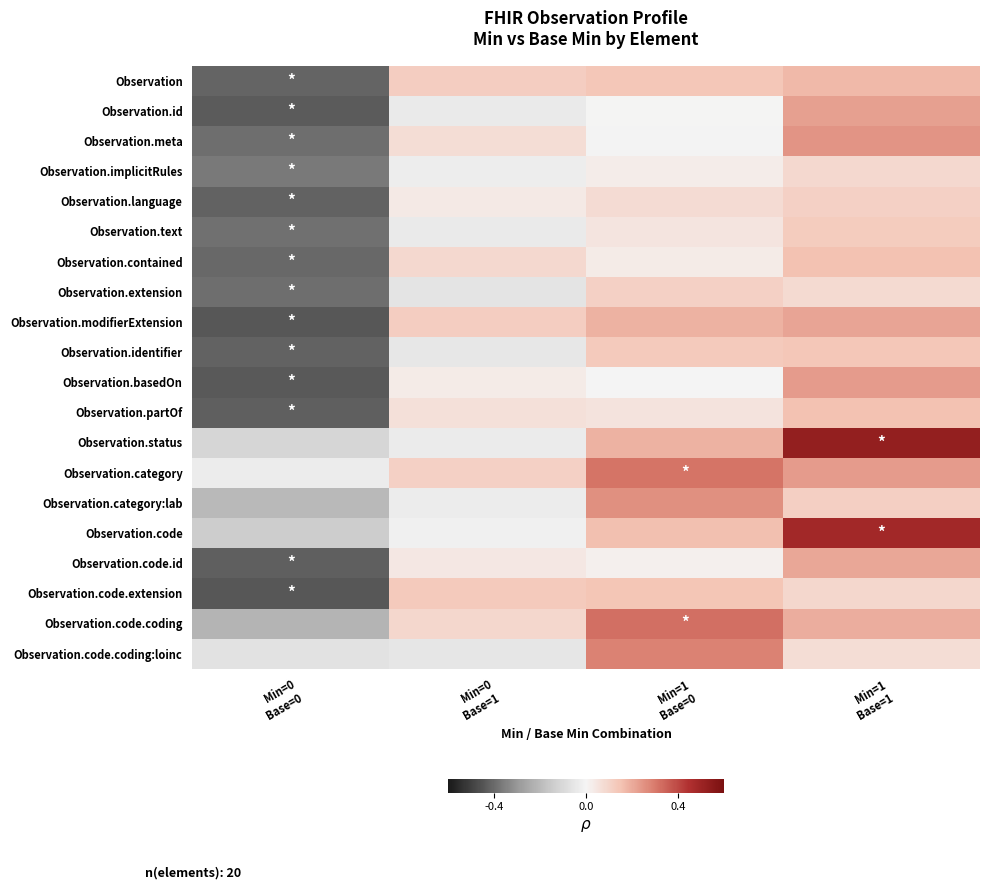

Reading left to right, list all the values displayed in this chart.

Observation: Min=0
Base=0=-0.4	Min=0
Base=1=0.1	Min=1
Base=0=0.1	Min=1
Base=1=0.2
Observation.id: Min=0
Base=0=-0.4	Min=0
Base=1=-0.0	Min=1
Base=0=0.0	Min=1
Base=1=0.2
Observation.meta: Min=0
Base=0=-0.4	Min=0
Base=1=0.1	Min=1
Base=0=-0.0	Min=1
Base=1=0.2
Observation.implicitRules: Min=0
Base=0=-0.4	Min=0
Base=1=-0.0	Min=1
Base=0=0.0	Min=1
Base=1=0.1
Observation.language: Min=0
Base=0=-0.4	Min=0
Base=1=0.0	Min=1
Base=0=0.1	Min=1
Base=1=0.1
Observation.text: Min=0
Base=0=-0.4	Min=0
Base=1=-0.0	Min=1
Base=0=0.0	Min=1
Base=1=0.1
Observation.contained: Min=0
Base=0=-0.4	Min=0
Base=1=0.1	Min=1
Base=0=0.0	Min=1
Base=1=0.2
Observation.extension: Min=0
Base=0=-0.4	Min=0
Base=1=-0.1	Min=1
Base=0=0.1	Min=1
Base=1=0.1
Observation.modifierExtension: Min=0
Base=0=-0.4	Min=0
Base=1=0.1	Min=1
Base=0=0.2	Min=1
Base=1=0.2
Observation.identifier: Min=0
Base=0=-0.4	Min=0
Base=1=-0.1	Min=1
Base=0=0.1	Min=1
Base=1=0.1
Observation.basedOn: Min=0
Base=0=-0.4	Min=0
Base=1=0.0	Min=1
Base=0=-0.0	Min=1
Base=1=0.2
Observation.partOf: Min=0
Base=0=-0.4	Min=0
Base=1=0.1	Min=1
Base=0=0.1	Min=1
Base=1=0.2
Observation.status: Min=0
Base=0=-0.1	Min=0
Base=1=-0.0	Min=1
Base=0=0.2	Min=1
Base=1=0.5
Observation.category: Min=0
Base=0=-0.0	Min=0
Base=1=0.1	Min=1
Base=0=0.3	Min=1
Base=1=0.2
Observation.category:lab: Min=0
Base=0=-0.2	Min=0
Base=1=-0.0	Min=1
Base=0=0.3	Min=1
Base=1=0.1
Observation.code: Min=0
Base=0=-0.1	Min=0
Base=1=-0.0	Min=1
Base=0=0.2	Min=1
Base=1=0.5
Observation.code.id: Min=0
Base=0=-0.4	Min=0
Base=1=0.0	Min=1
Base=0=0.0	Min=1
Base=1=0.2
Observation.code.extension: Min=0
Base=0=-0.4	Min=0
Base=1=0.1	Min=1
Base=0=0.1	Min=1
Base=1=0.1
Observation.code.coding: Min=0
Base=0=-0.2	Min=0
Base=1=0.1	Min=1
Base=0=0.3	Min=1
Base=1=0.2
Observation.code.coding:loinc: Min=0
Base=0=-0.1	Min=0
Base=1=-0.1	Min=1
Base=0=0.3	Min=1
Base=1=0.1